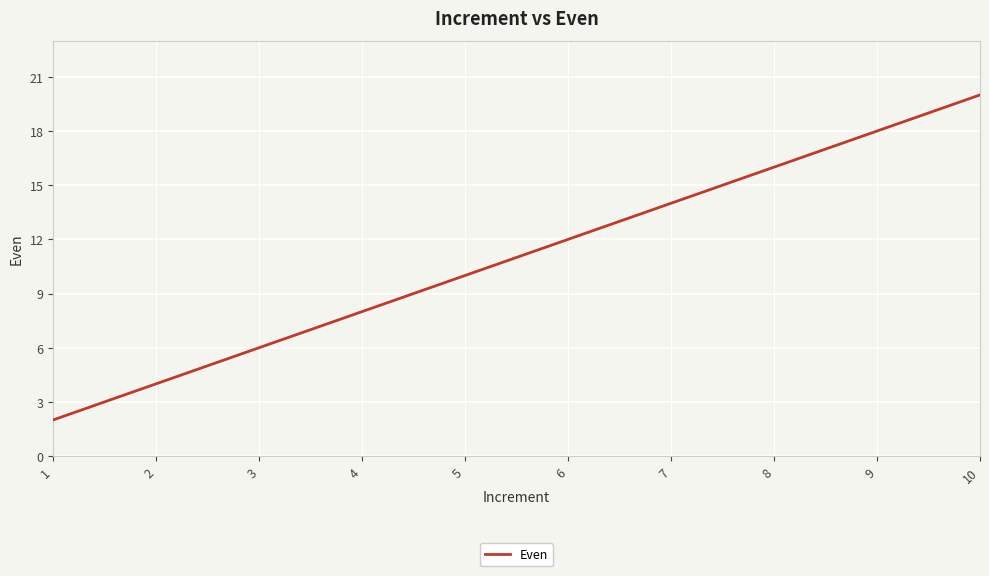

Rank the categories by value from lowest to highest.

1, 2, 3, 4, 5, 6, 7, 8, 9, 10